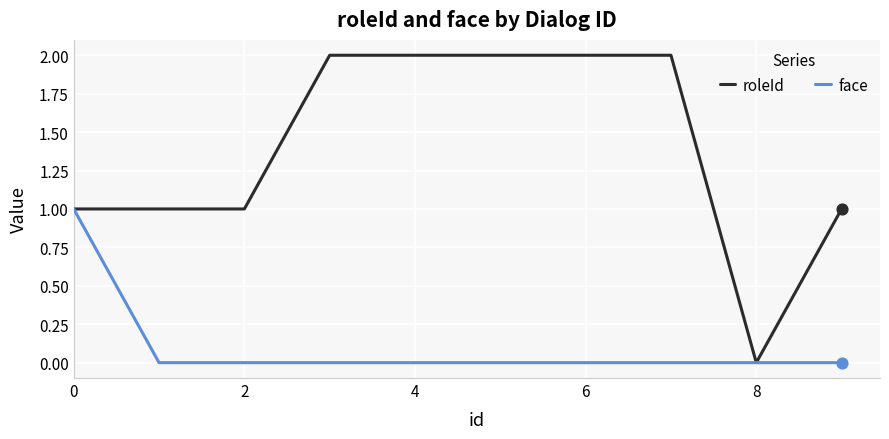

What are all the series names shown in the legend?

roleId, face